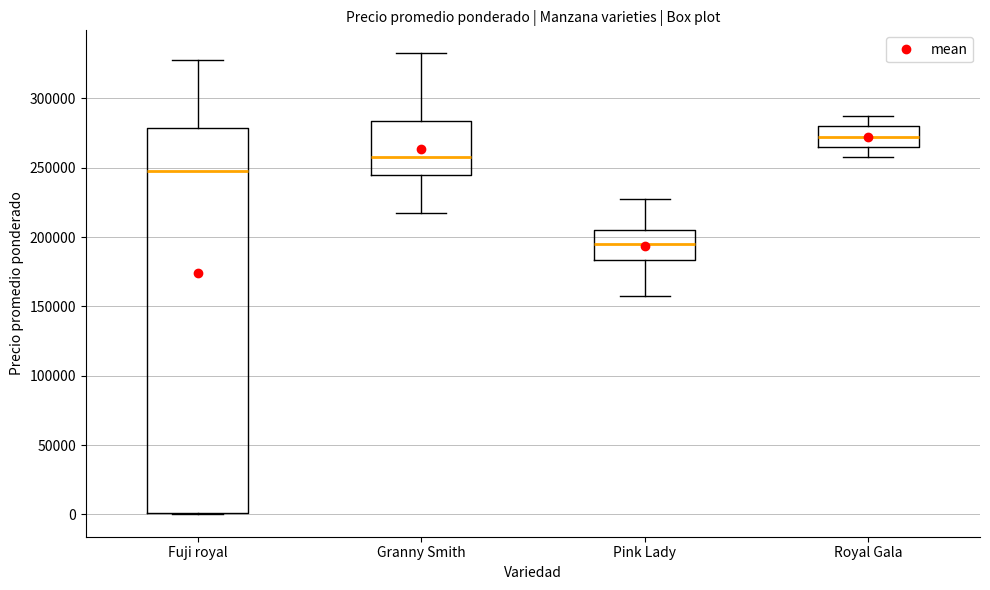

Comparing the boxes themselves (not the whiskers), which one is the tallest?

Fuji royal